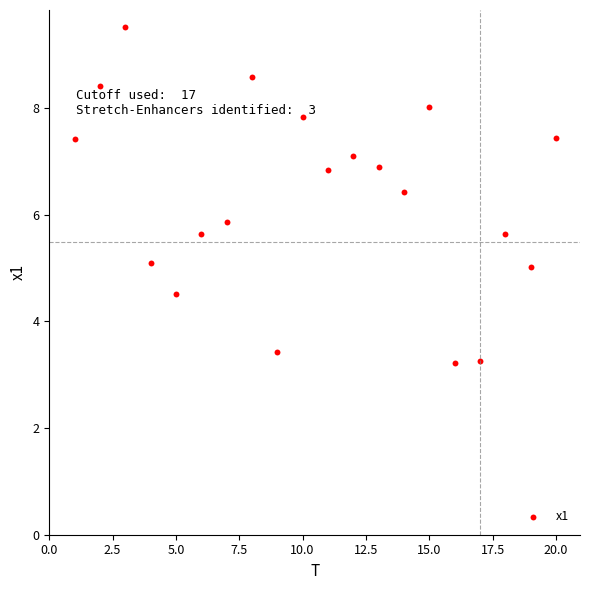

What is the range of Y values (max minus min)?

6.3